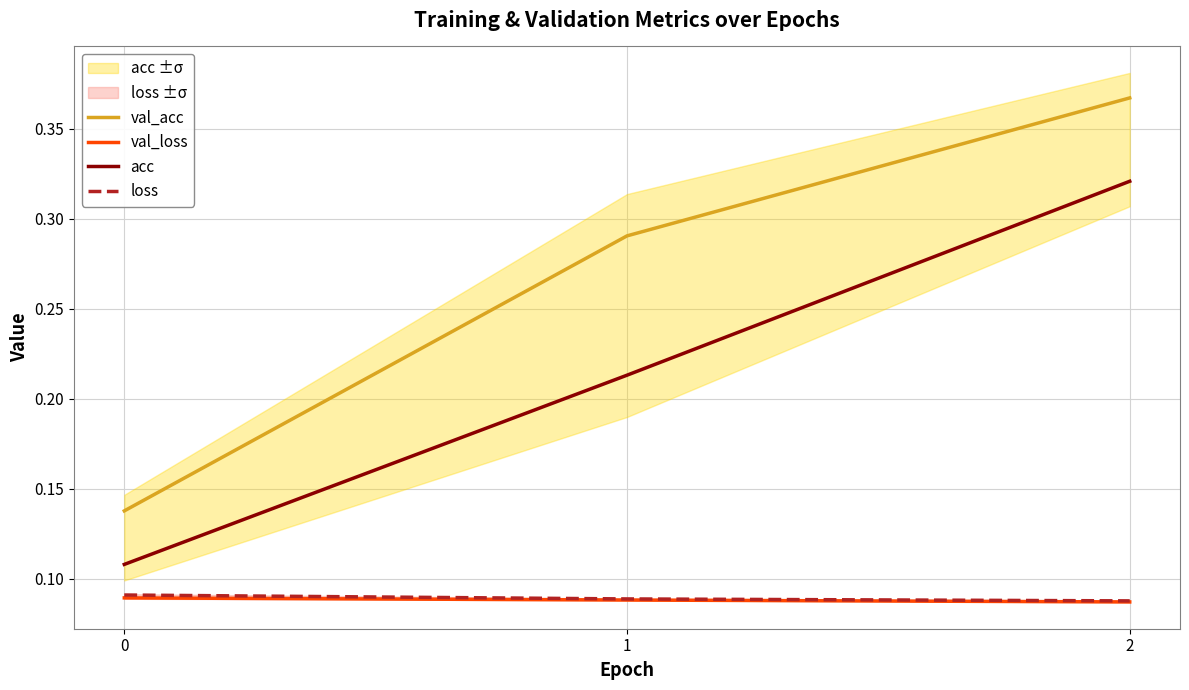

What are all the series names shown in the legend?

val_acc, val_loss, acc, loss